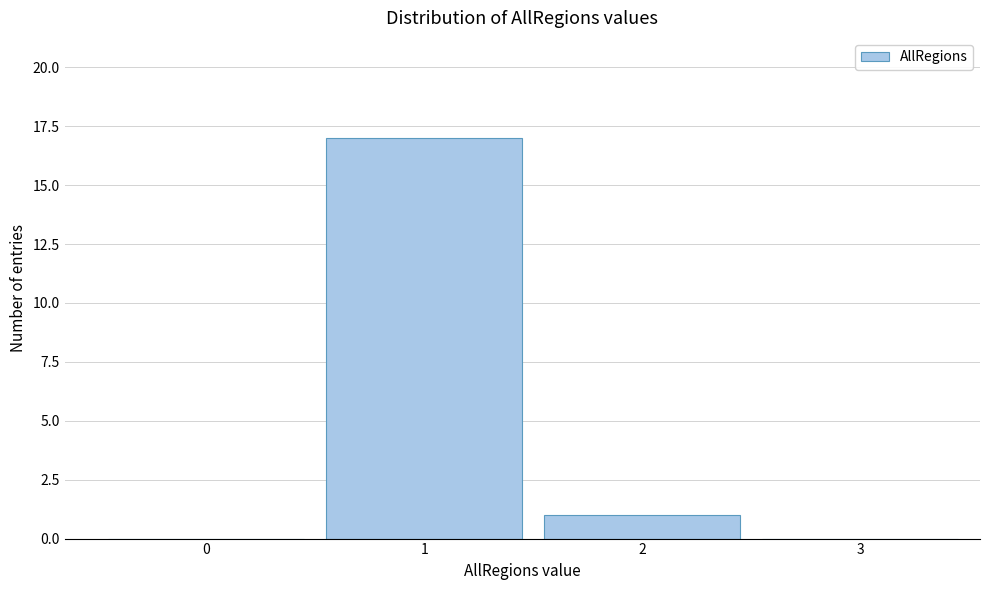

Reading left to right, what are all the values shown in this chart?

0=0	1=17	2=1	3=0